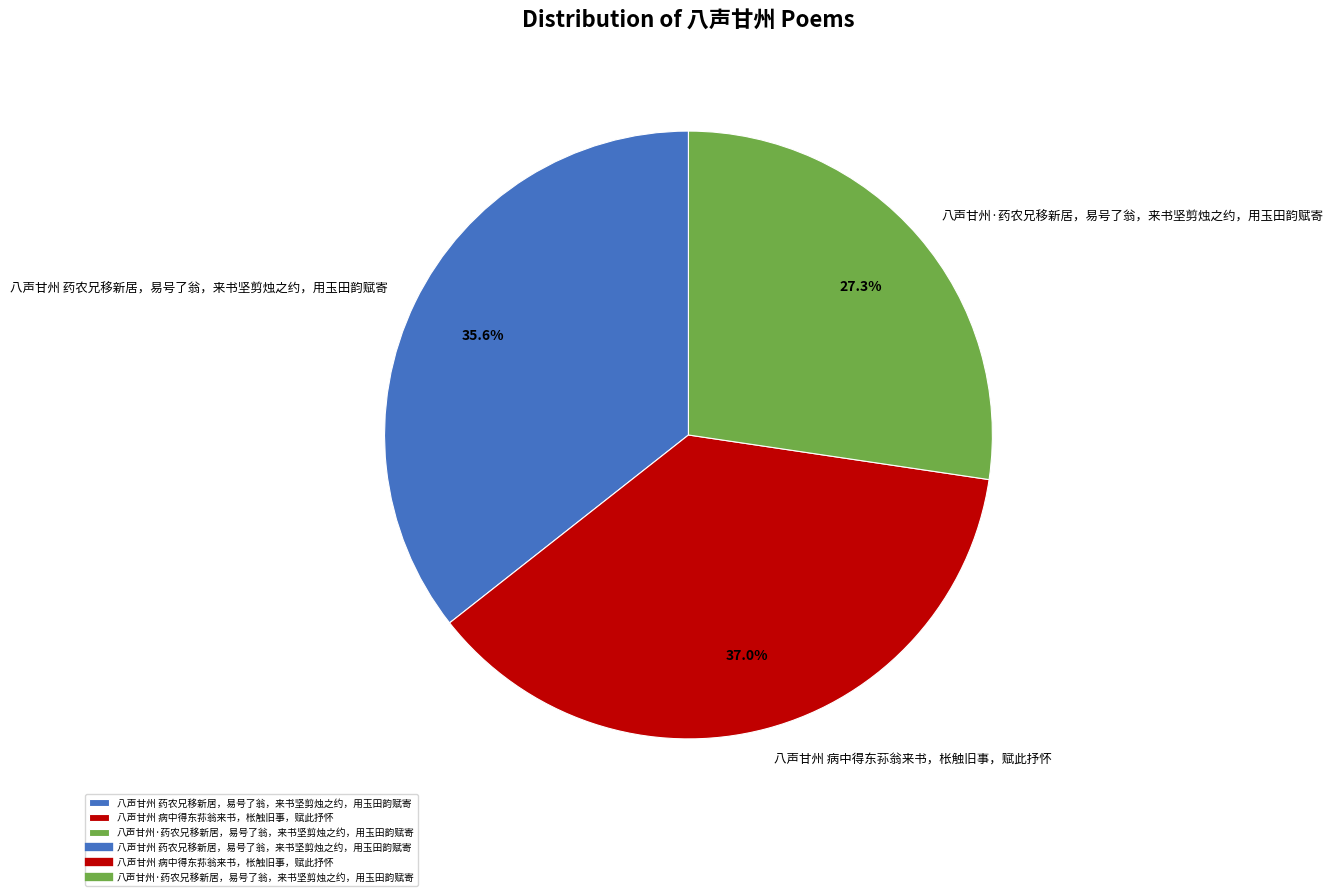

Is 八声甘州·药农兄移新居，易号了翁，来书坚剪烛之约，用玉田韵赋寄 the majority of the pie?

No